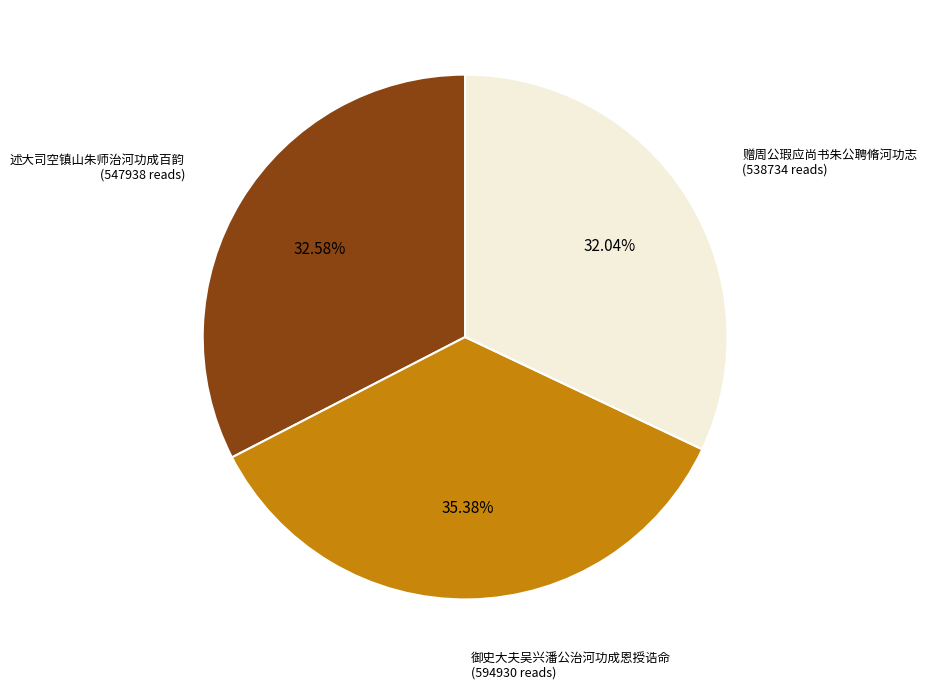

Is there a majority slice in this chart?

No